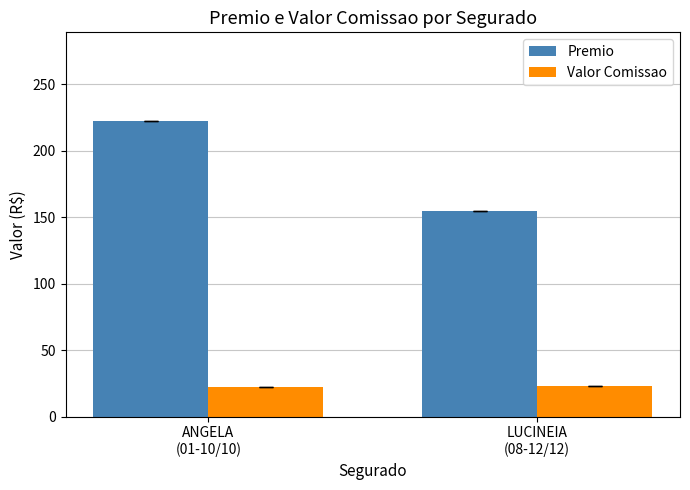

What is the average value of the Valor Comissao series?

22.7